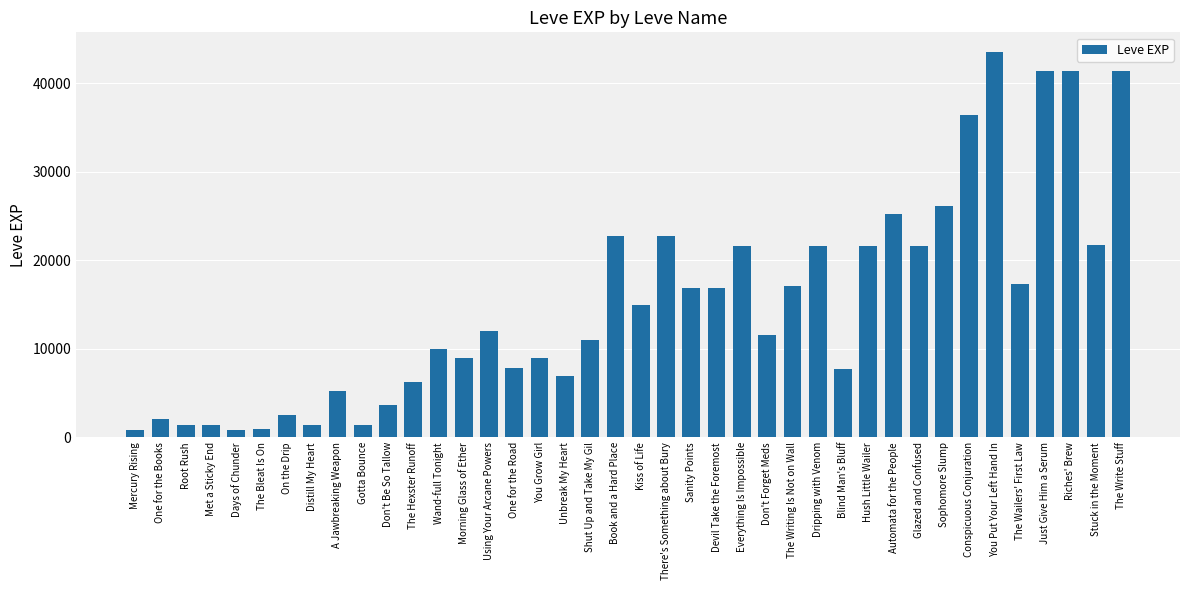

What is the change in value from You Grow Girl to The Write Stuff?

+32480